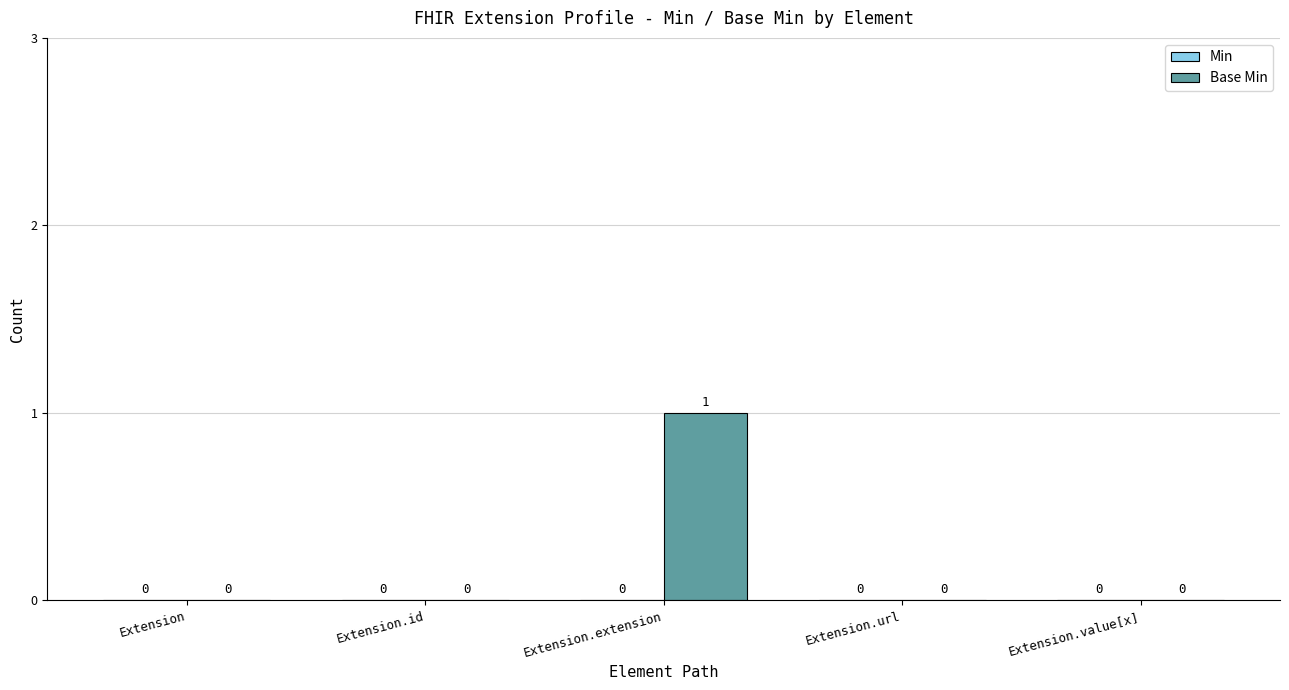

The chart shows a value of 0 at Extension.id. True or false?

True